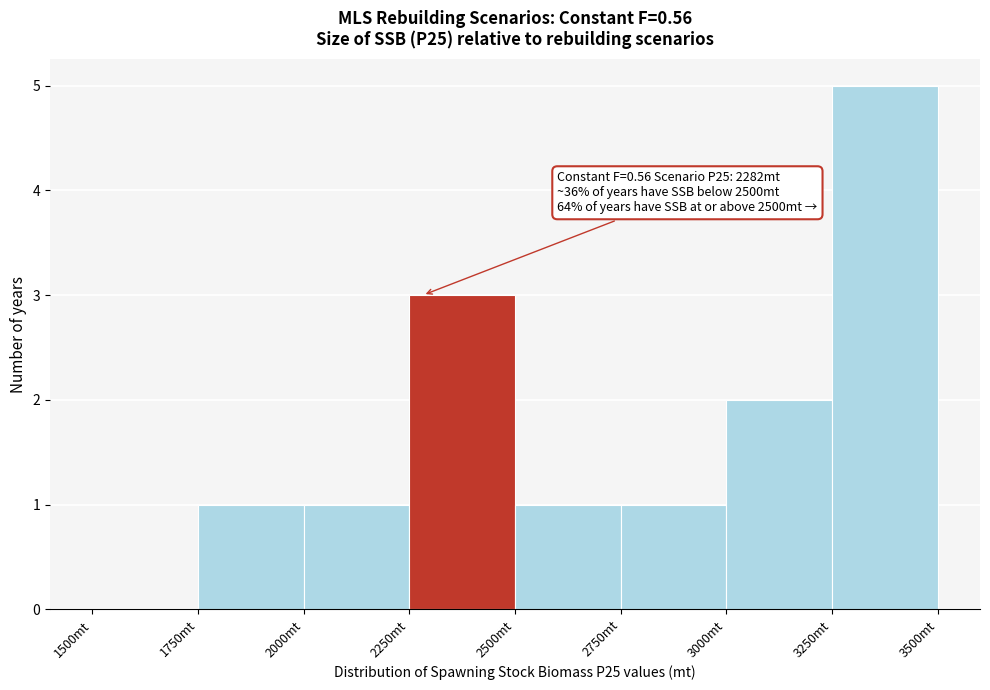

Which range on the x-axis has the tallest bar?

3250 to 3500